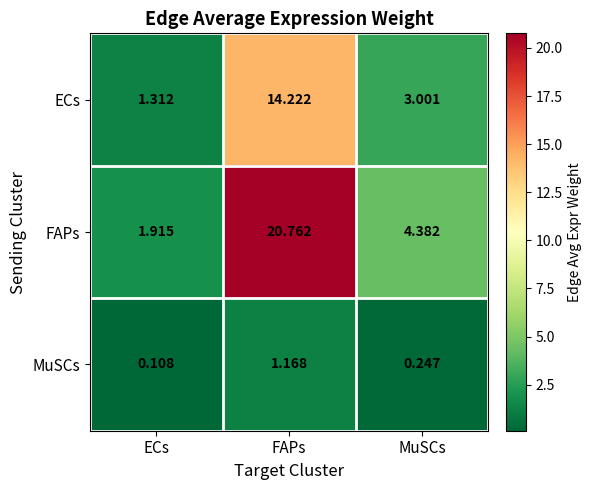

At how many categories does at least one series exceed 3?

2